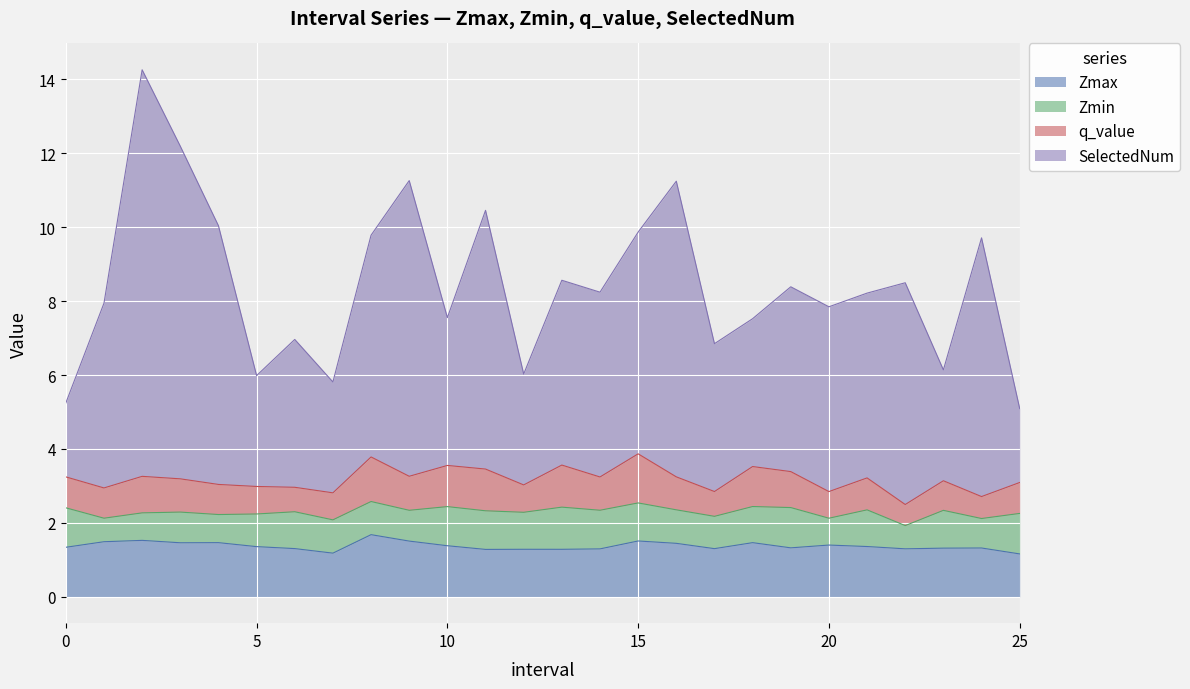

Does the chart display data point markers on the line(s)?

No